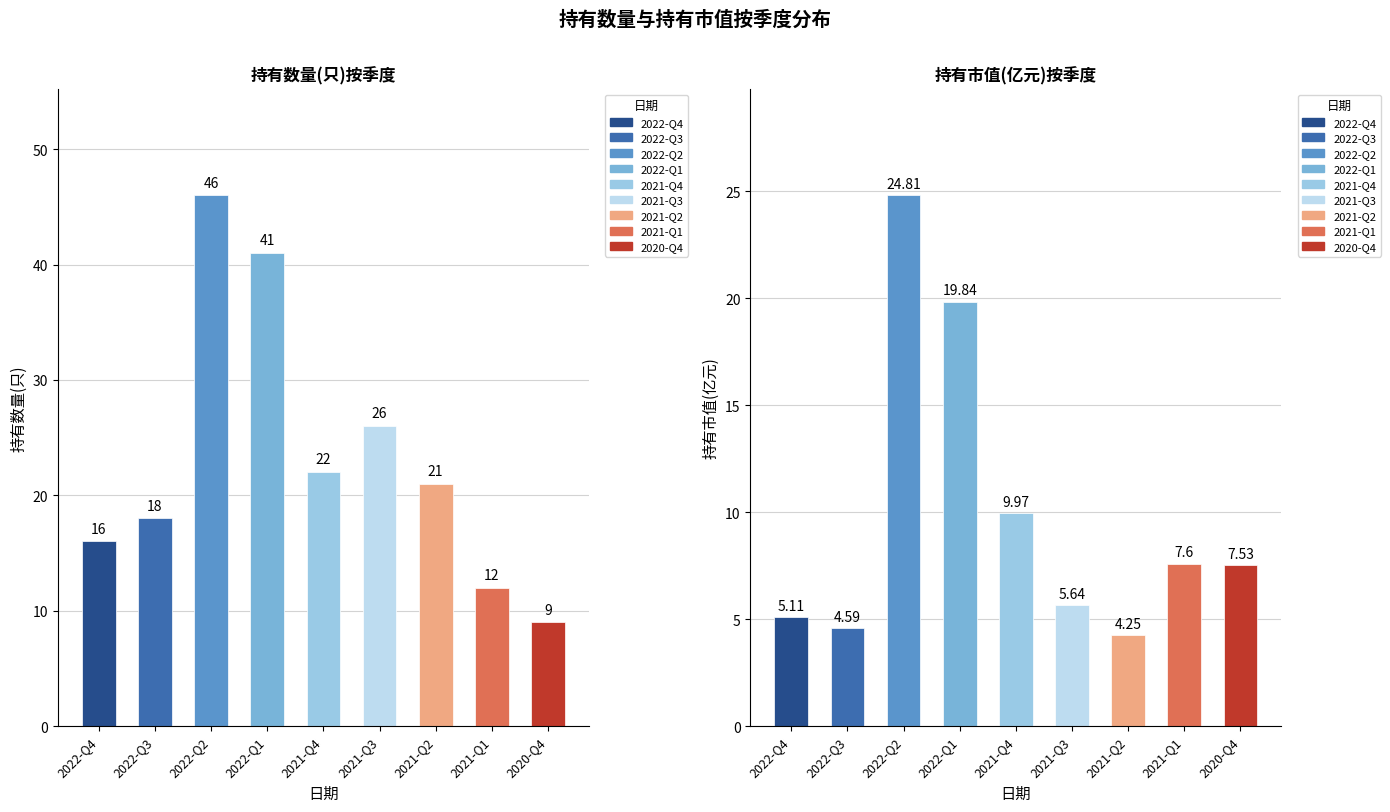

The 持有市值(亿元) series shows 7.5 at 2022-Q4. True or false?

False